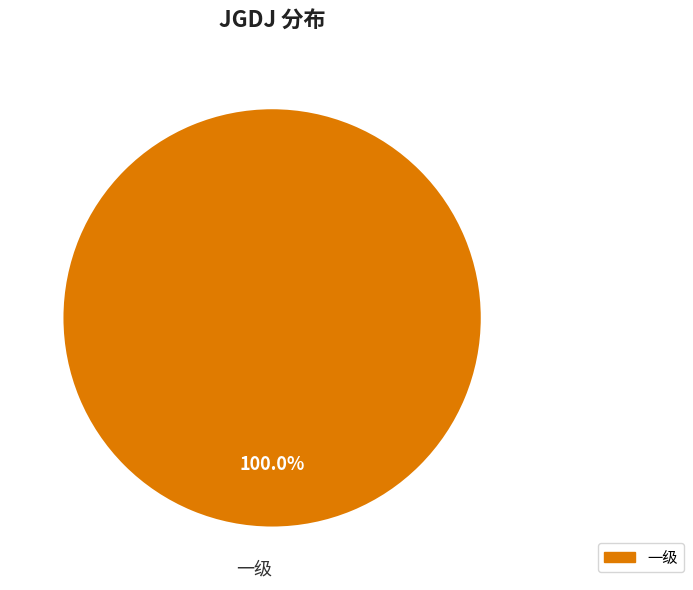

How many slices are in this pie chart?

1